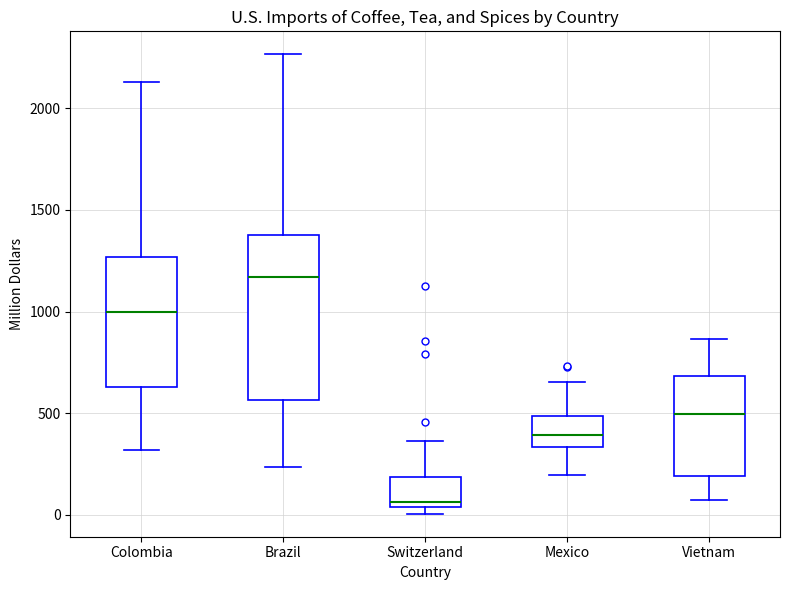

Reading left to right, transcribe this box plot: for each box, give where its median line is, the range the box spans, and where its two whiskers end, as read against the y-axis. The values are not printed on the chart, so give them approximately, as read against the axis.

Colombia: median 1000, box 650 to 1250, whiskers 300 to 2150
Brazil: median 1150, box 550 to 1400, whiskers 250 to 2250
Switzerland: median 50 (just above the box's lower edge), box 50 to 200, whiskers 0 to 350
Mexico: median 400, box 350 to 500, whiskers 200 to 650
Vietnam: median 500, box 200 to 700, whiskers 50 to 850